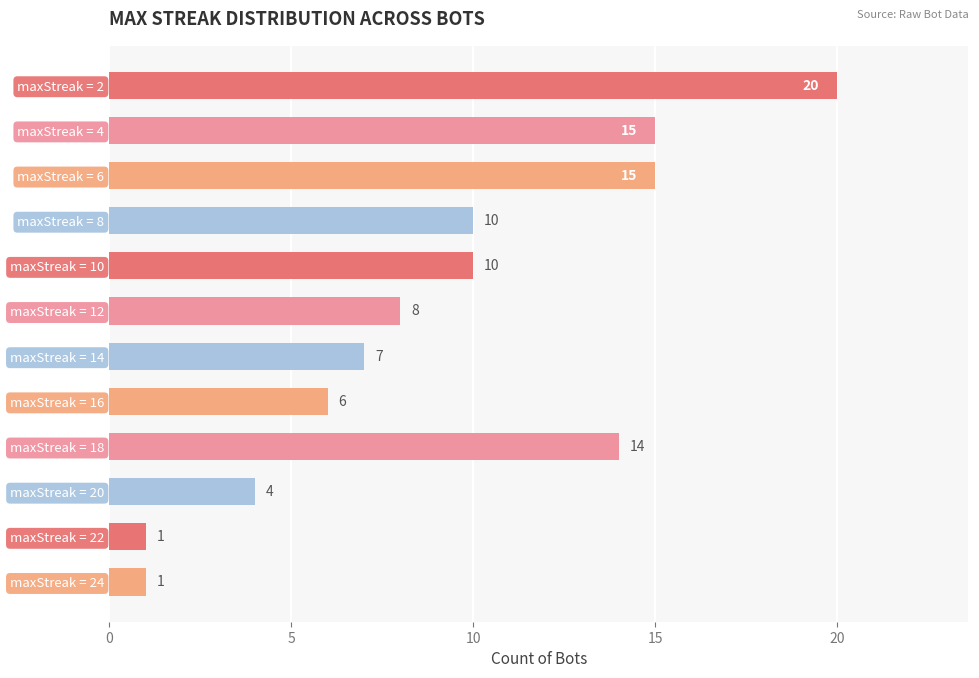

How many values are below 10?

6